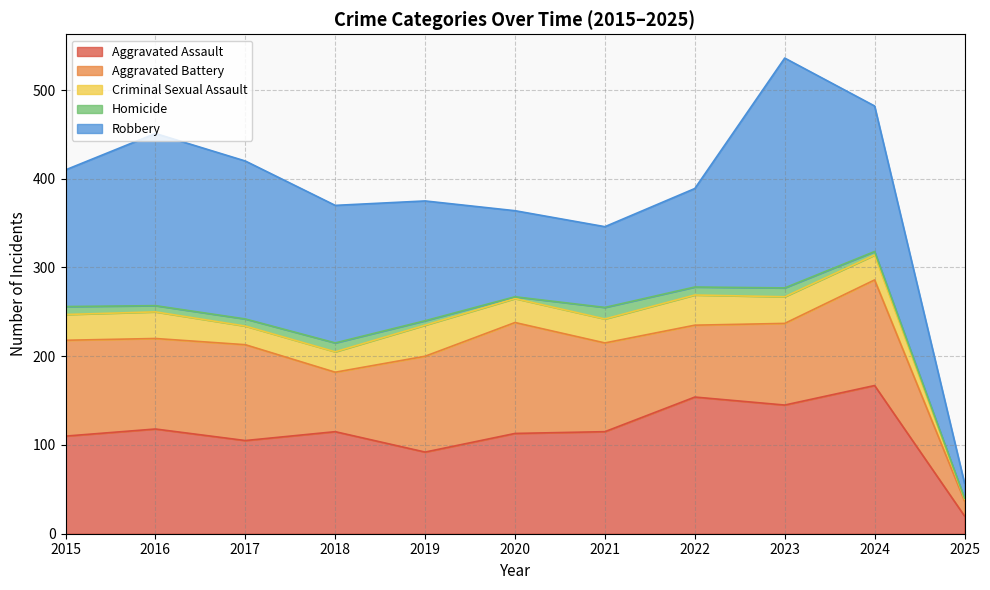

What is the maximum value for Criminal Sexual Assault?

35